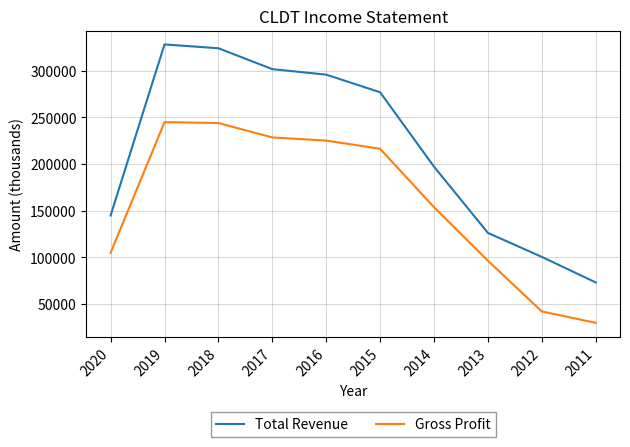

At which label is Total Revenue closest to 200700?

2014